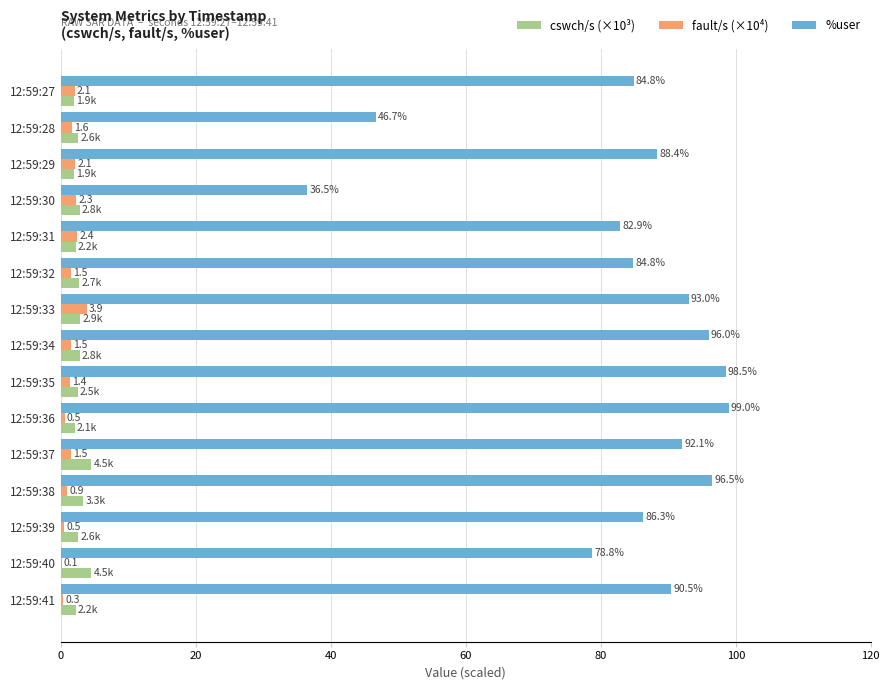

True or false: %user has a value of 98.5 at 12:59:35.

True